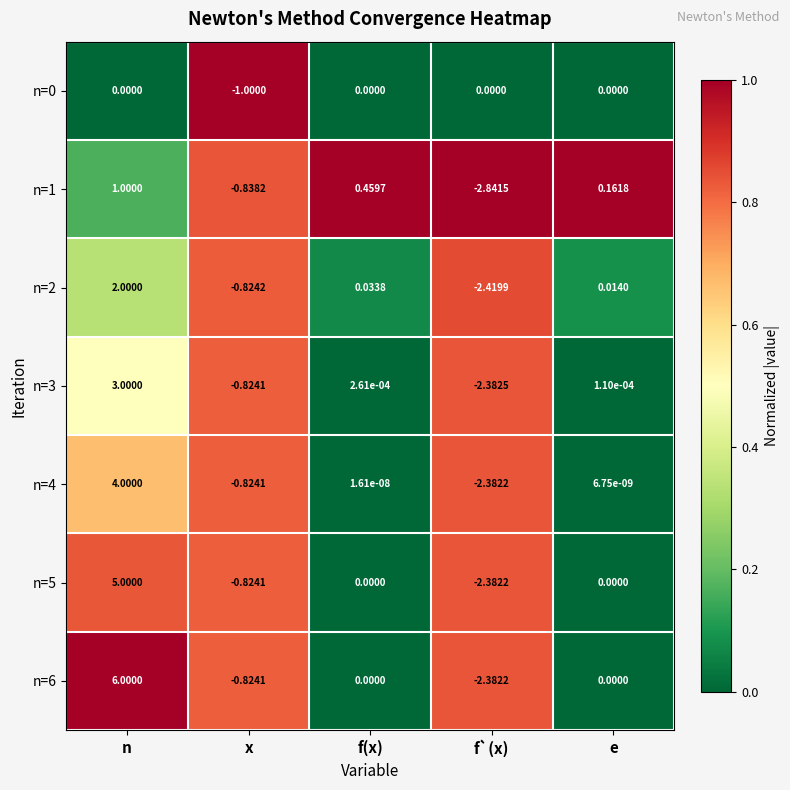

At which category is the sum across all series the highest?

n